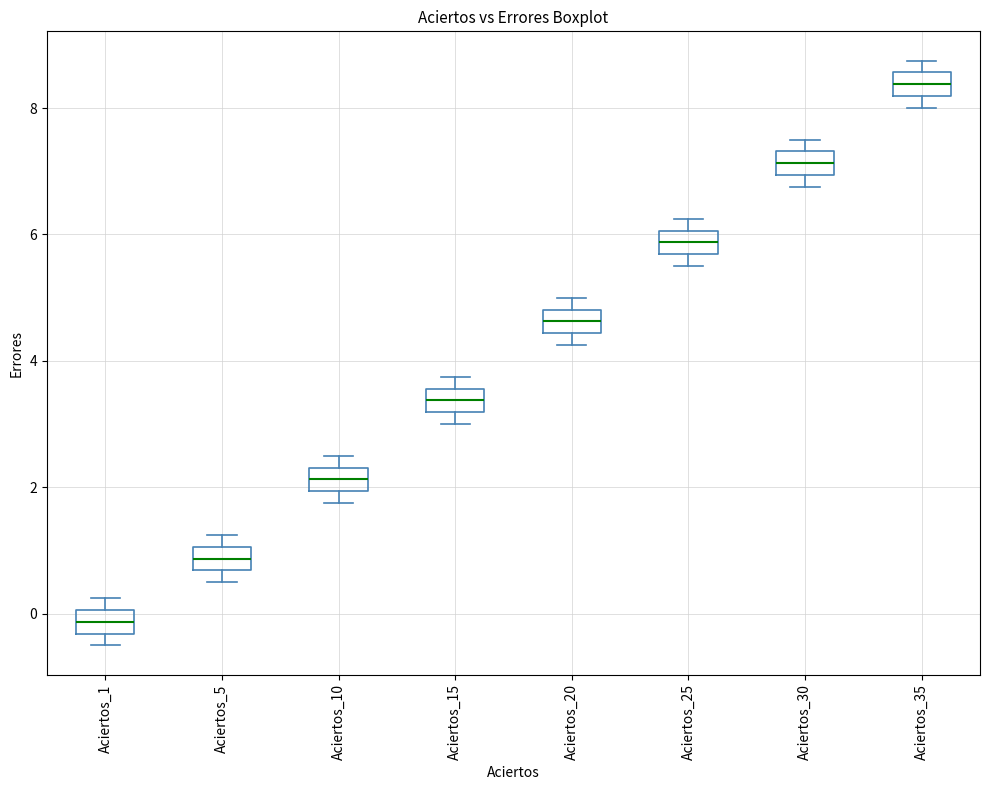

Reading left to right, read every box against the y-axis: the position of its median line, the range the box covers, and the ends of its whiskers. The values are not printed on the chart, so give them approximately, as read against the axis.

Aciertos_1: median -0.2, box -0.4 to 0.0, whiskers -0.4 (just below the box's lower edge) to 0.2
Aciertos_5: median 0.8, box 0.6 to 1.0, whiskers 0.6 (just below the box's lower edge) to 1.2
Aciertos_10: median 2.2, box 2.0 to 2.4, whiskers 1.8 to 2.6
Aciertos_15: median 3.4, box 3.2 to 3.6, whiskers 3.0 to 3.8
Aciertos_20: median 4.6, box 4.4 to 4.8, whiskers 4.2 to 5.0
Aciertos_25: median 5.8, box 5.6 to 6.0, whiskers 5.6 (just below the box's lower edge) to 6.2
Aciertos_30: median 7.2, box 7.0 to 7.4, whiskers 6.8 to 7.6
Aciertos_35: median 8.4, box 8.2 to 8.6, whiskers 8.0 to 8.8